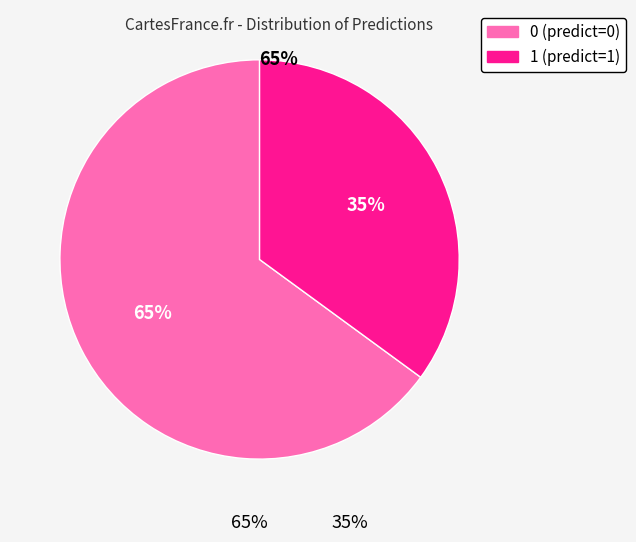

What percentage is the 0 slice, to the nearest percent?

65%